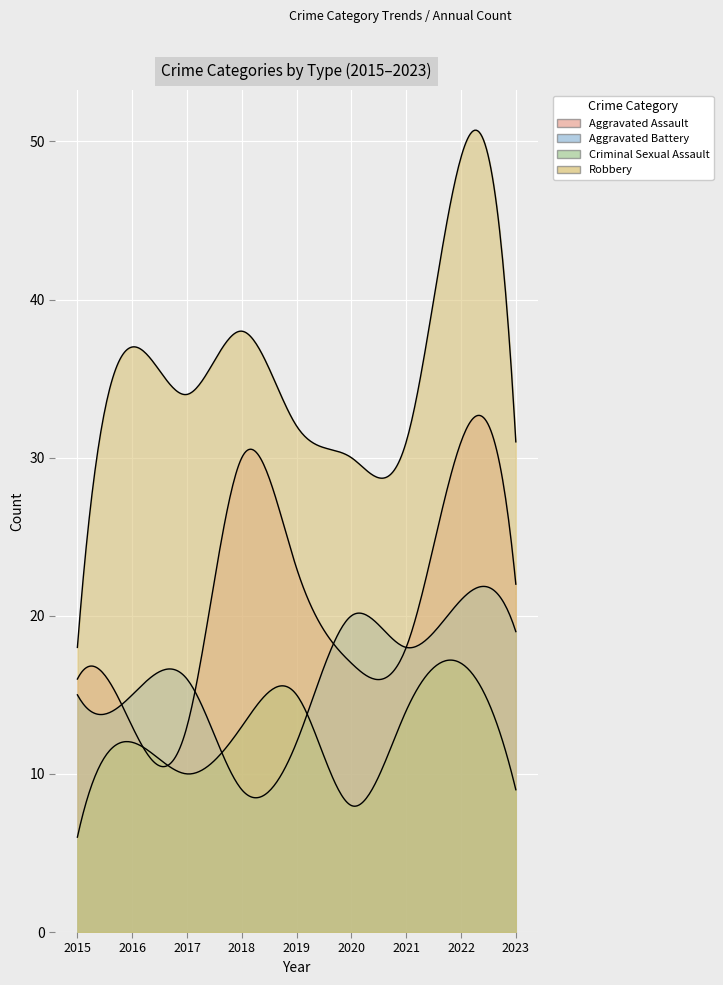

Reading left to right, extract all data points from this chart.

Aggravated Assault: 2015=16	2016=13	2017=13	2018=30	2019=23	2020=17	2021=18	2022=31	2023=22
Aggravated Battery: 2015=15	2016=15	2017=16	2018=9	2019=12	2020=20	2021=18	2022=21	2023=19
Criminal Sexual Assault: 2015=6	2016=12	2017=10	2018=13	2019=15	2020=8	2021=14	2022=17	2023=9
Robbery: 2015=18	2016=37	2017=34	2018=38	2019=32	2020=30	2021=31	2022=49	2023=31